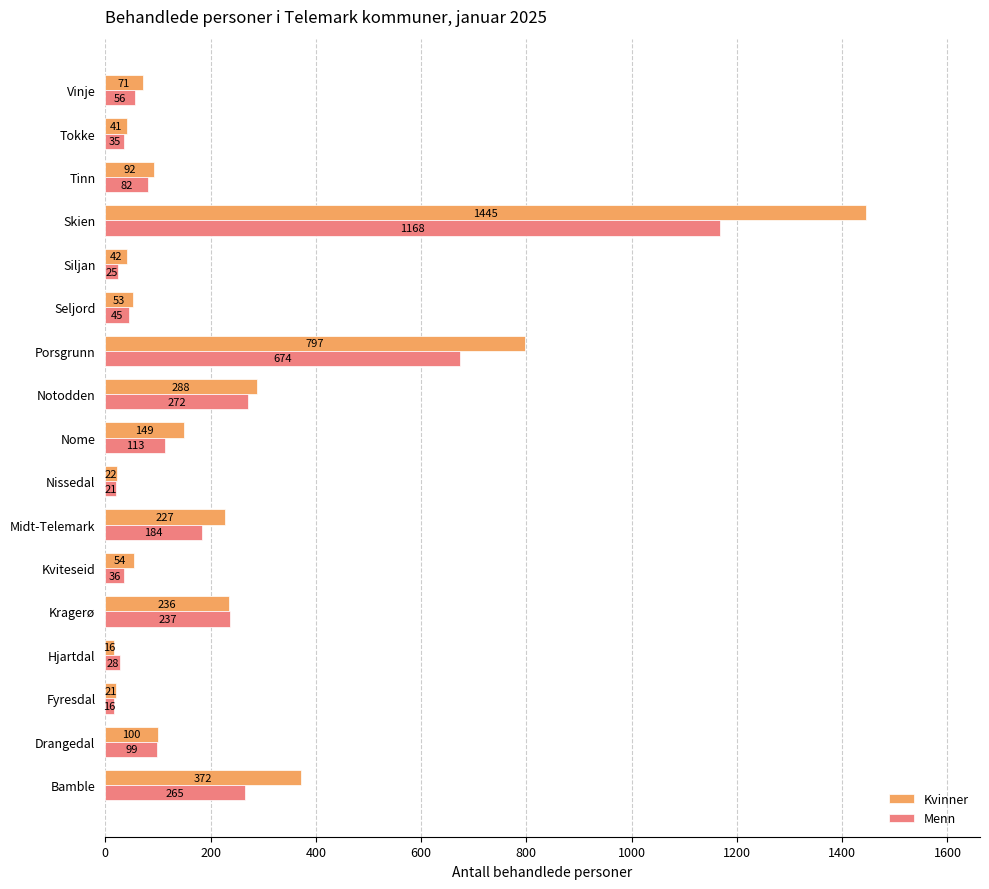

How many values in the Kvinner series are below 92?

8